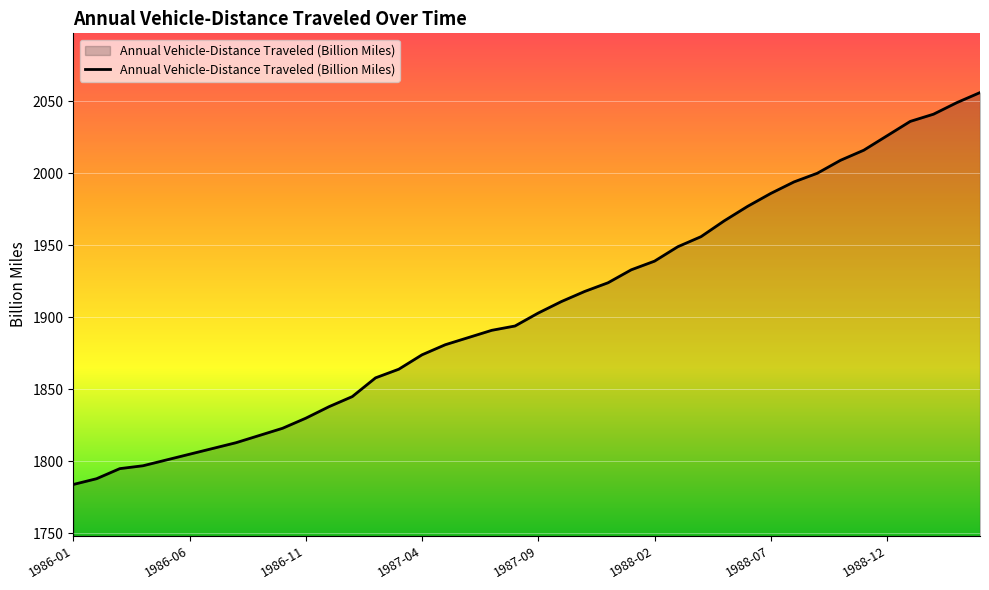

What is the smallest value displayed?

1784